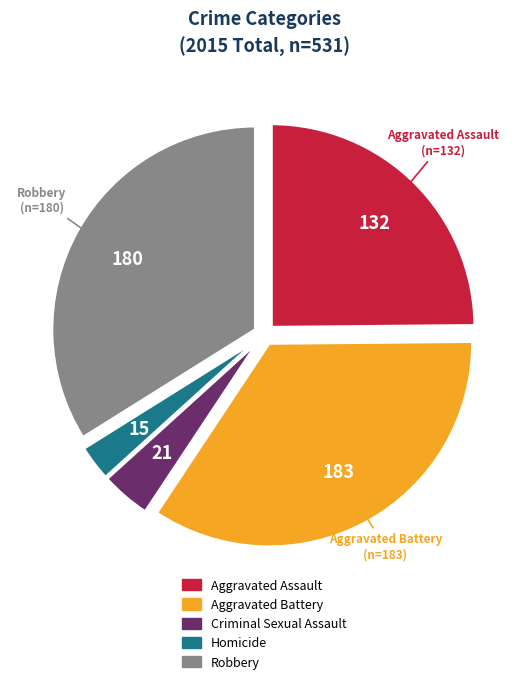

Combined, do Aggravated Assault and Aggravated Battery account for over 50%?

Yes